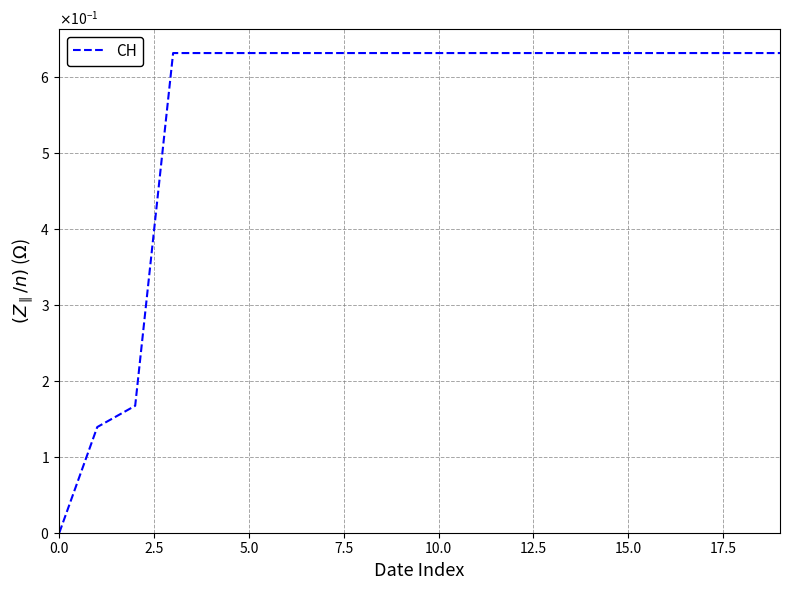

Which category has the highest value across all series?

7.5